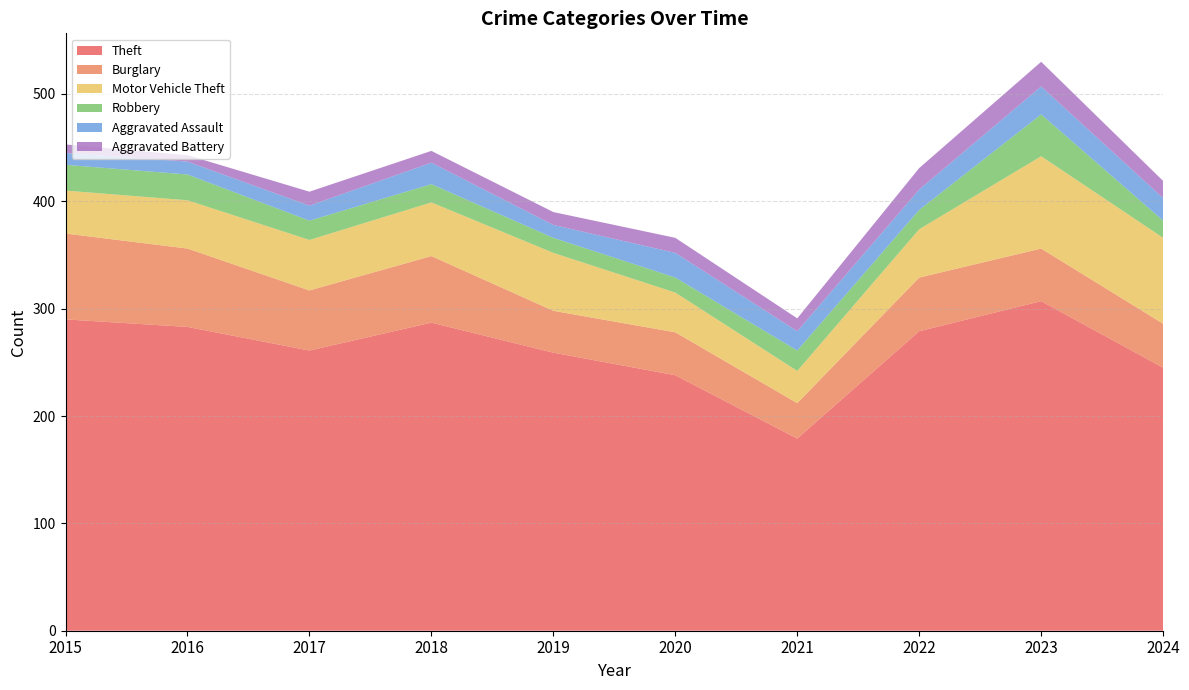

Reading left to right, extract all data points from this chart.

Theft: 2015=290	2016=283	2017=261	2018=287	2019=259	2020=238	2021=179	2022=279	2023=307	2024=245
Burglary: 2015=80	2016=73	2017=56	2018=62	2019=39	2020=40	2021=33	2022=50	2023=49	2024=41
Motor Vehicle Theft: 2015=40	2016=45	2017=47	2018=50	2019=54	2020=37	2021=30	2022=45	2023=86	2024=80
Robbery: 2015=24	2016=24	2017=18	2018=17	2019=14	2020=14	2021=19	2022=18	2023=39	2024=16
Aggravated Assault: 2015=11	2016=12	2017=14	2018=20	2019=12	2020=23	2021=18	2022=19	2023=26	2024=21
Aggravated Battery: 2015=8	2016=6	2017=13	2018=11	2019=12	2020=14	2021=12	2022=20	2023=23	2024=16